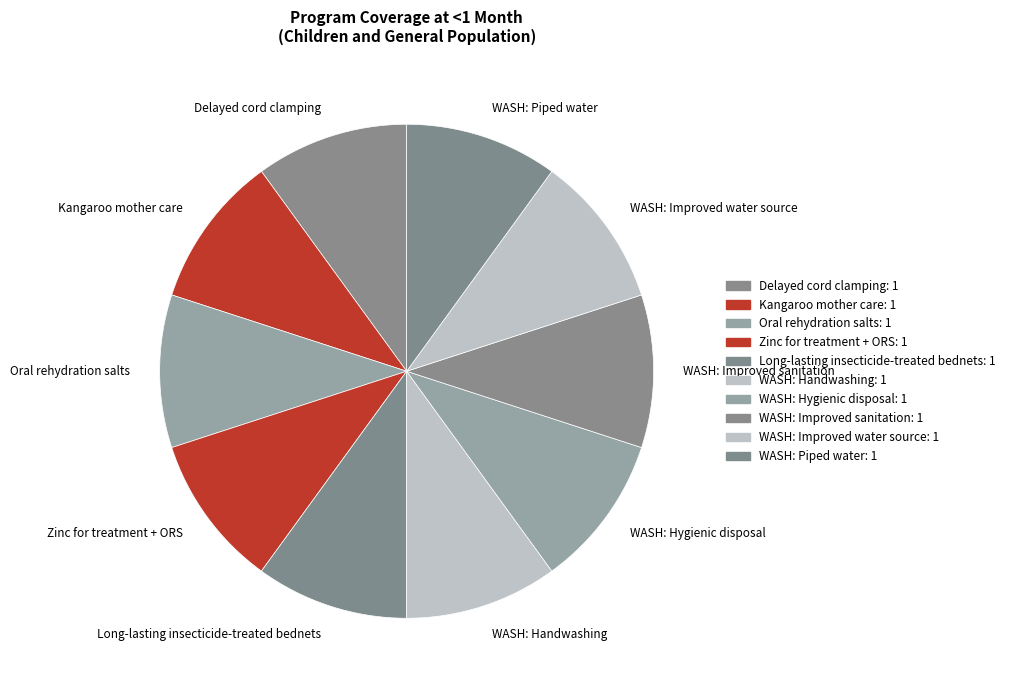

The Delayed cord clamping slice represents 1% of the pie. True or false?

False